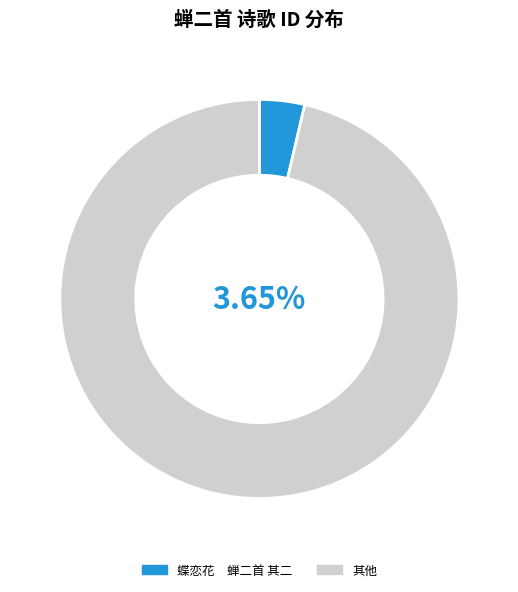

Is the sum of 蝉二首 and 闻蝉二首 greater than half?

No